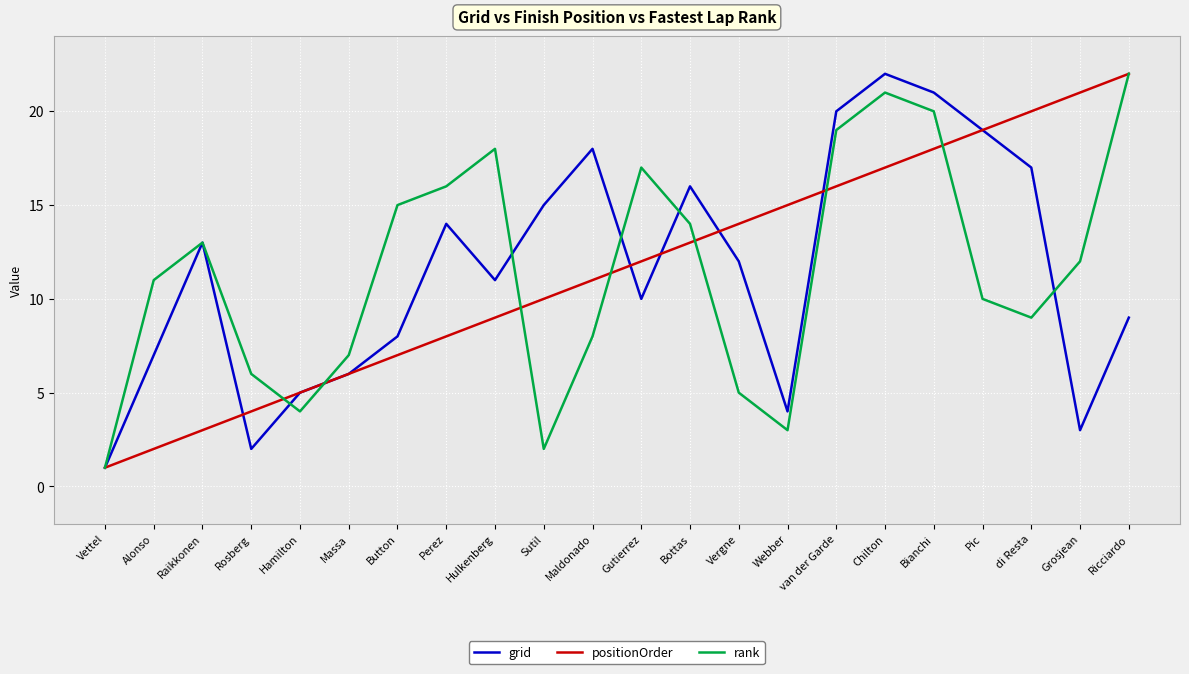

What is the difference between the maximum and minimum values in the rank series?

21